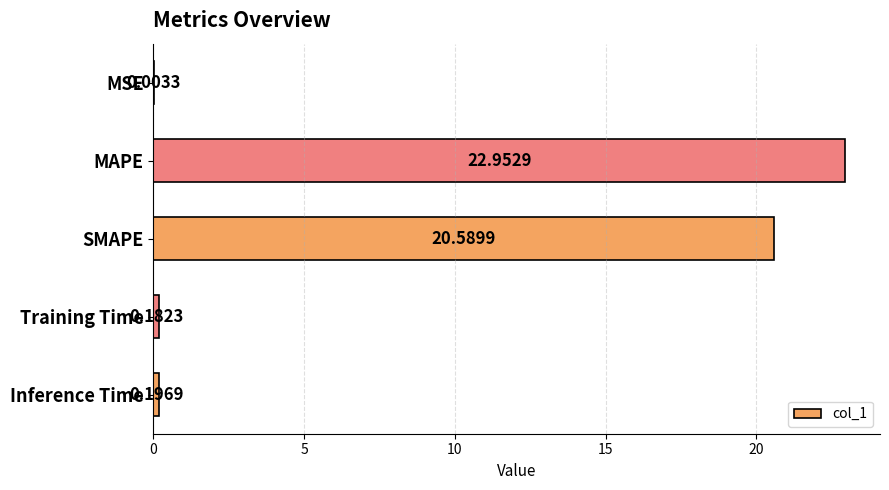

Where is the data nearest to the value 11?

SMAPE